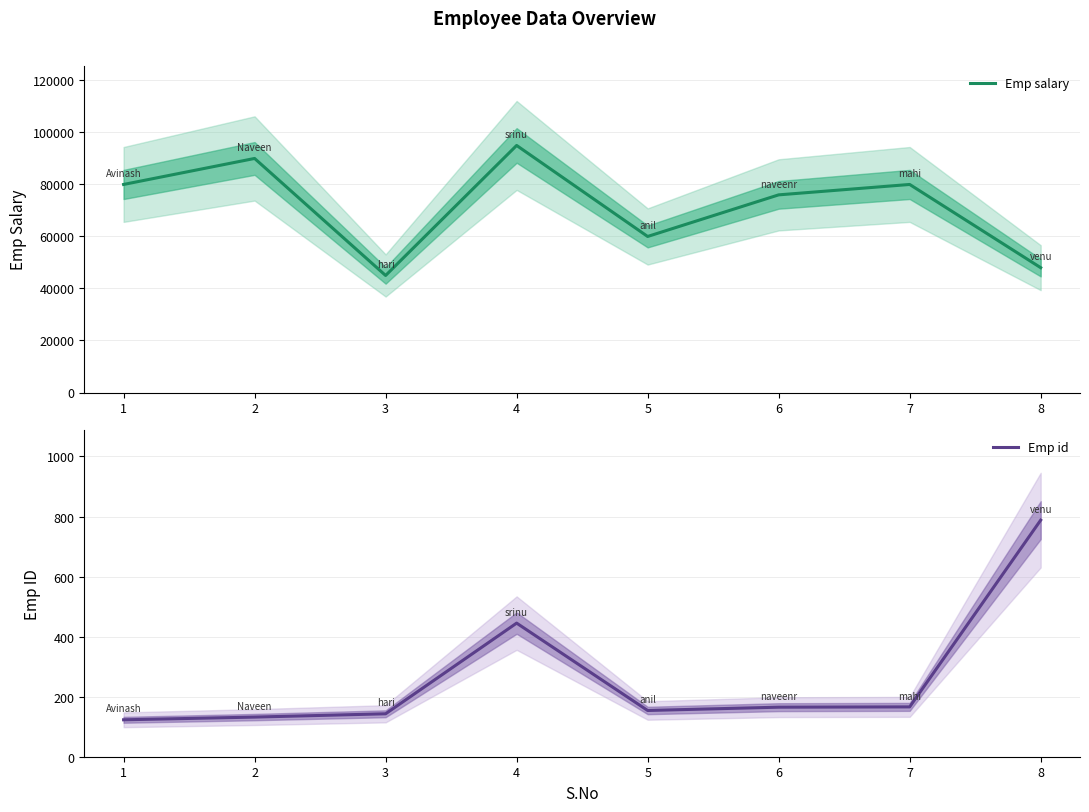

How many data points in Emp id are less than 165?

4